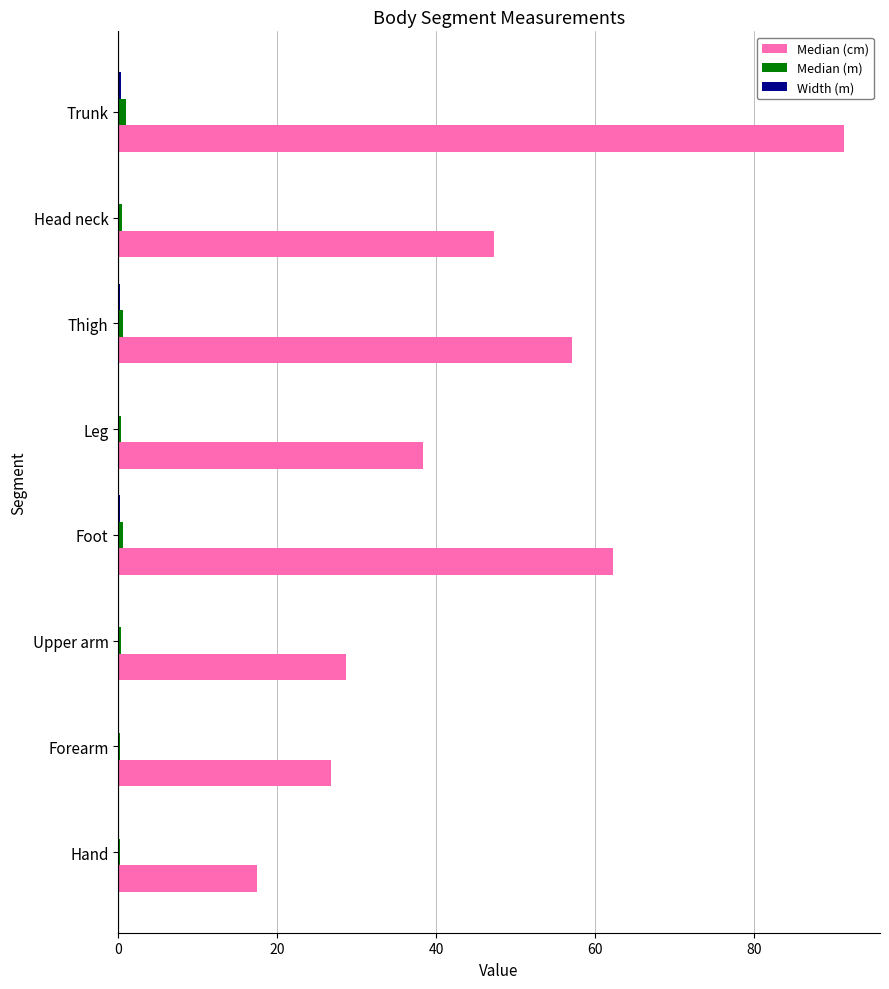

Where is Median (cm) nearest to the value 54?

Thigh